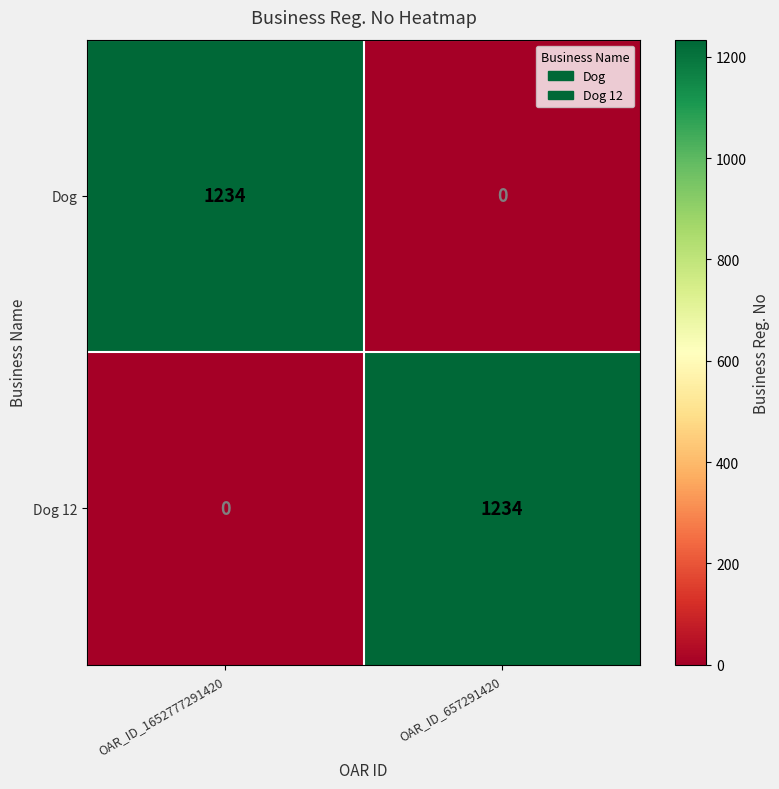

True or false: Dog has a value of 2053 at OAR_ID_1652777291420.

False